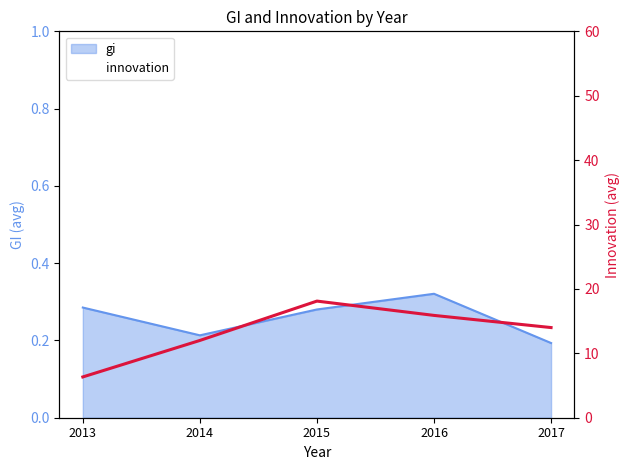

What is the sum of all values?

66.3